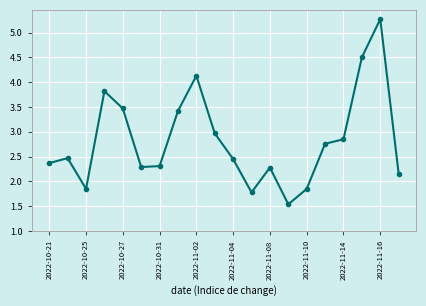

What is the average value?

2.8